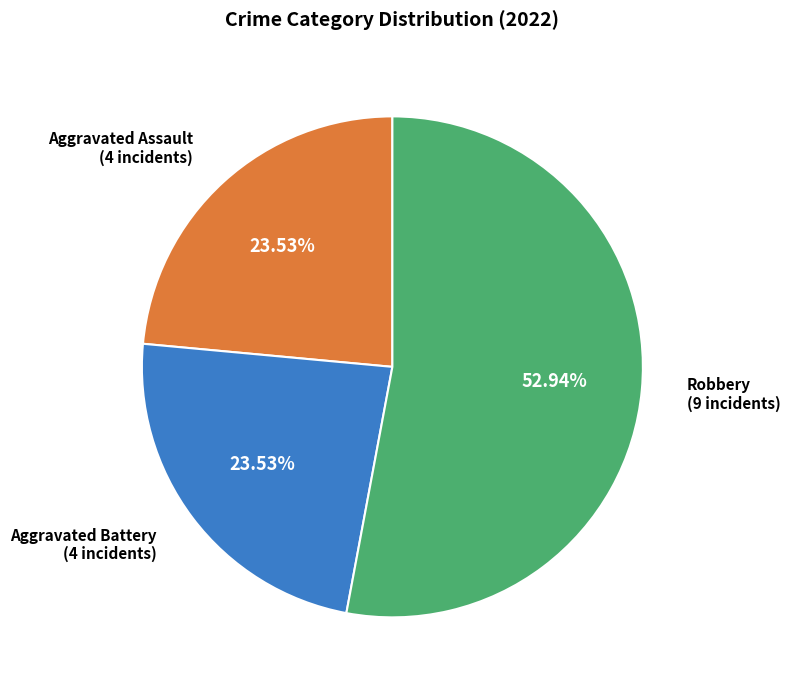

Is there any slice that represents more than half of the pie?

Yes